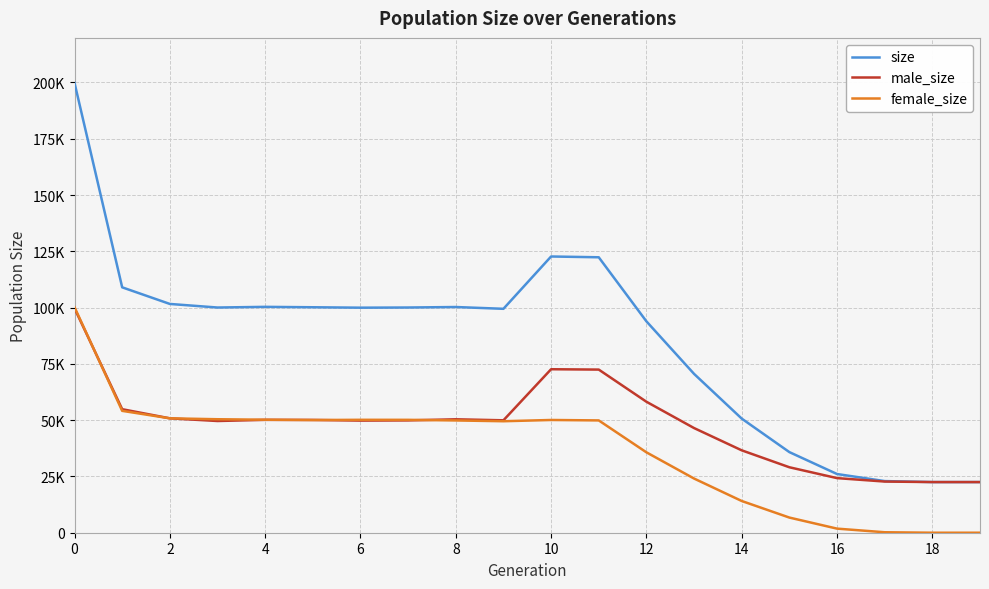

Does the chart display data point markers on the line(s)?

No